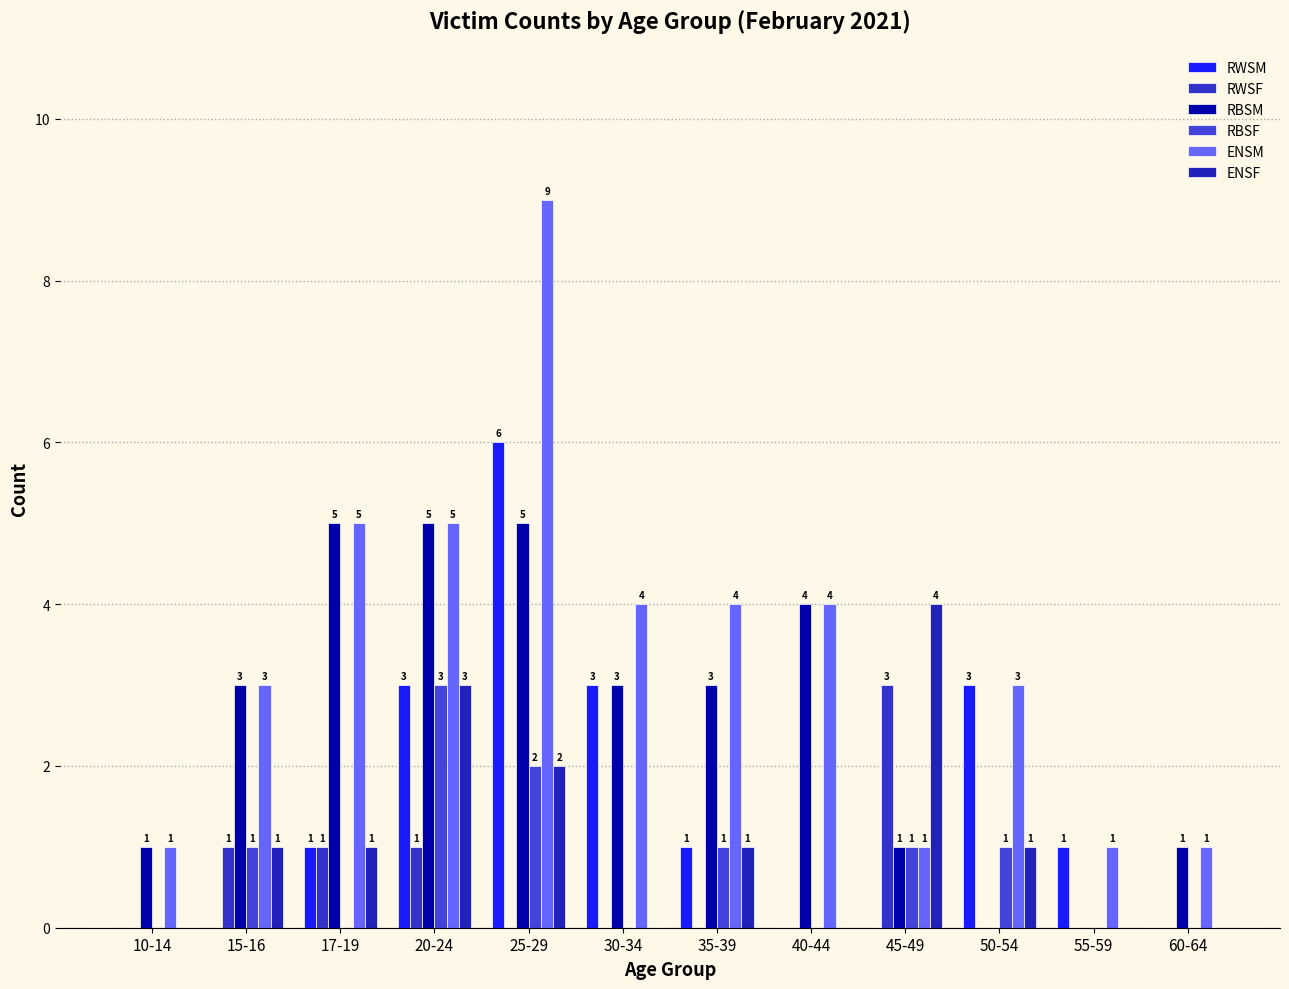

Is the value of RBSM at 25-29 greater than the value of RWSM at 20-24?

Yes